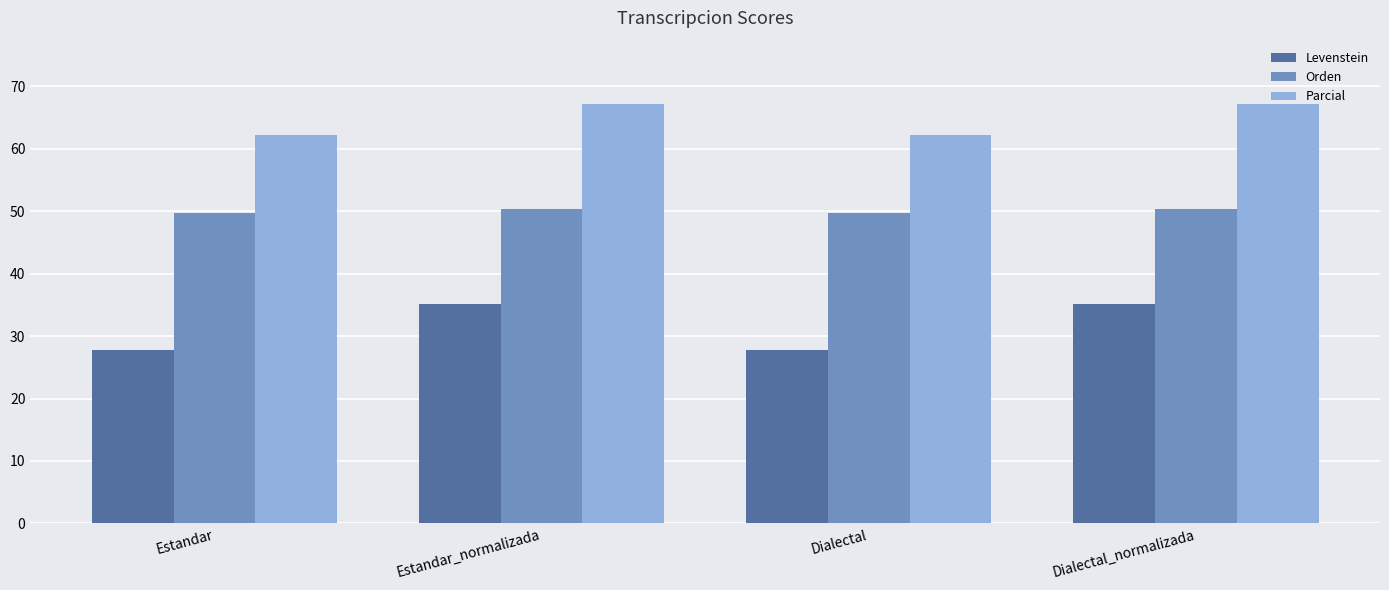

What is the minimum value for Orden?

49.7